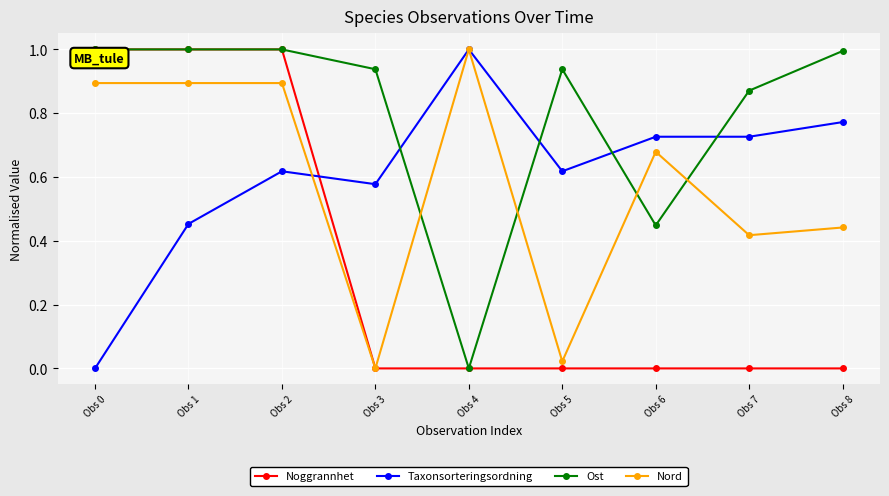

At which category does Taxonsorteringsordning reach its first local peak?

Obs 2